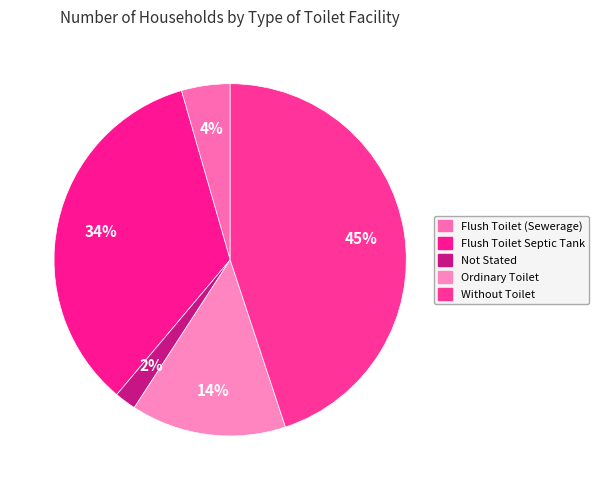

To the nearest percent, what portion does Flush Toilet Septic Tank represent?

34%